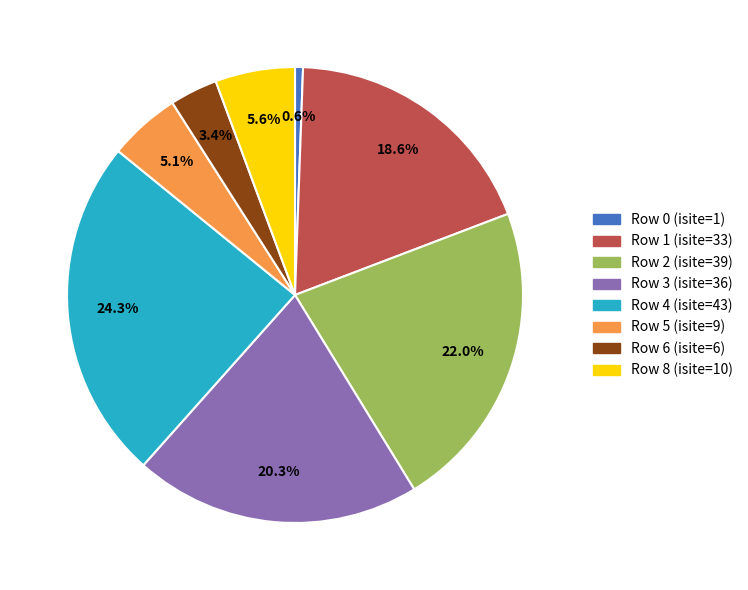

Is there a majority slice in this chart?

No